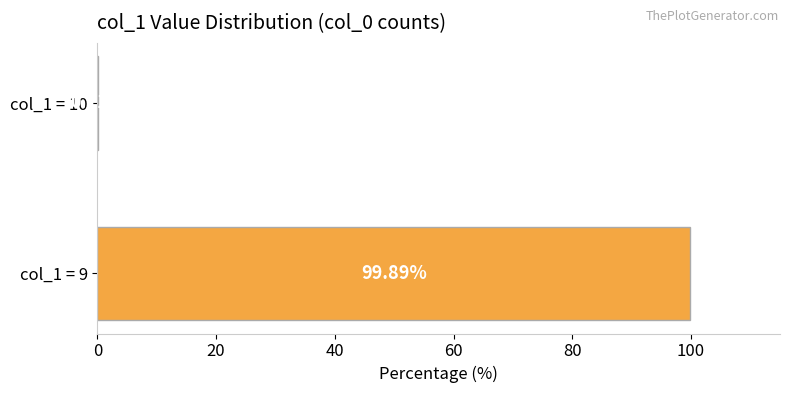

What is the sum of the values at col_1 = 9 and col_1 = 10?

100.0